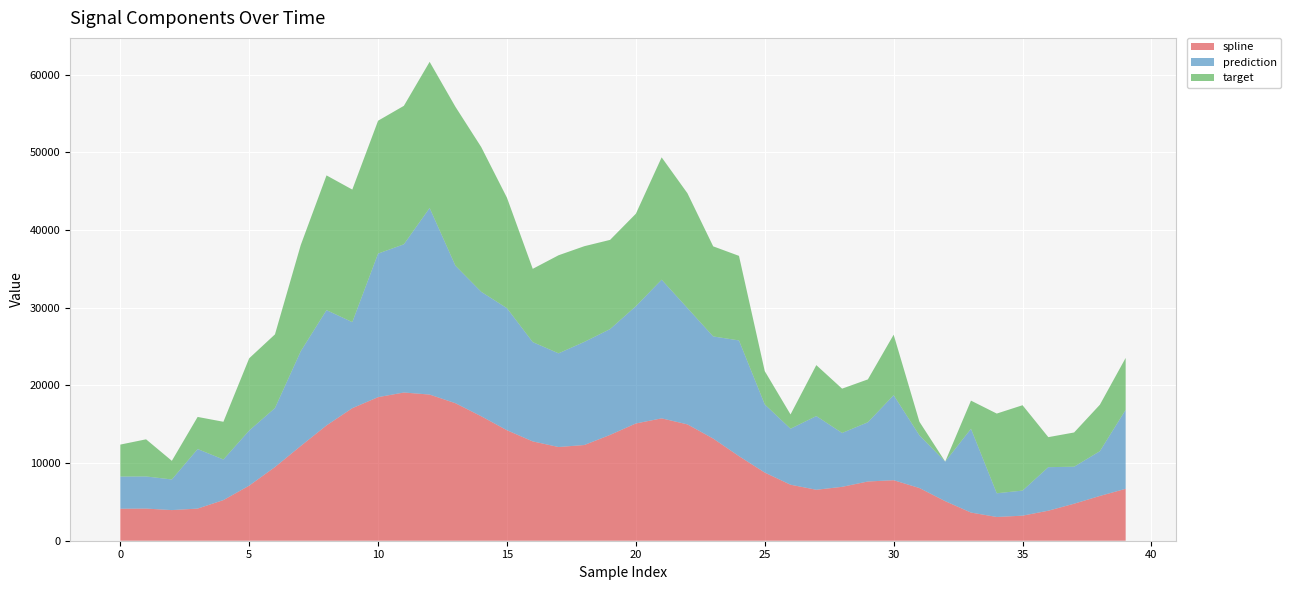

What is the highest value of the spline series?

19083.8